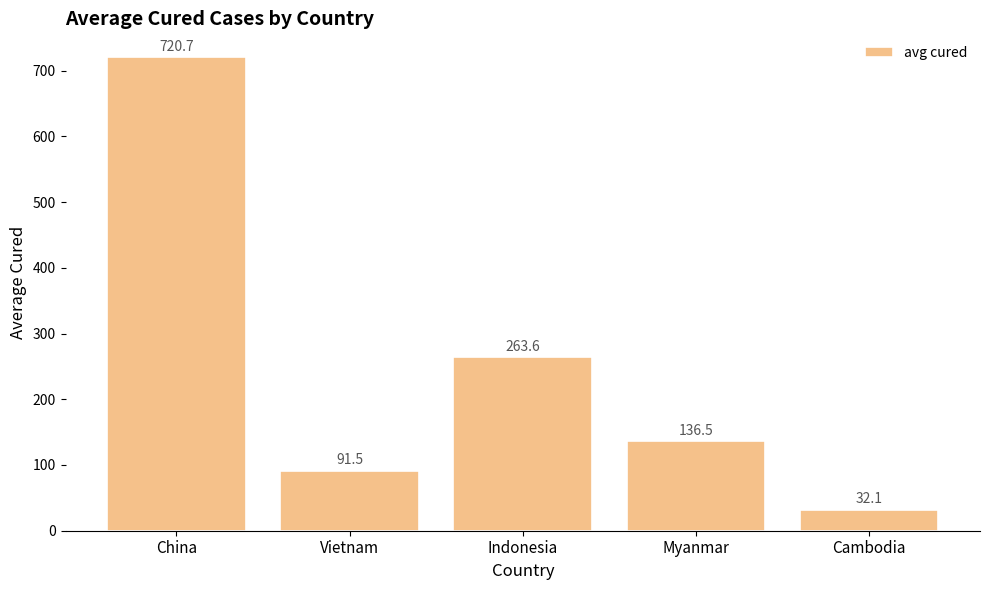

How many bars are there in total?

5